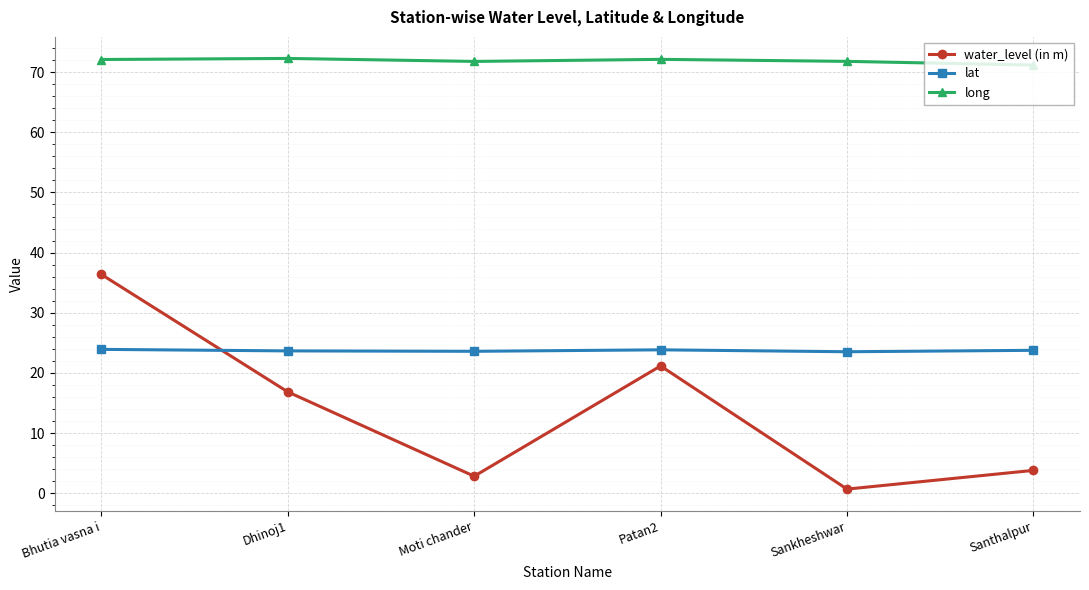

What position from the left is Santhalpur?

6